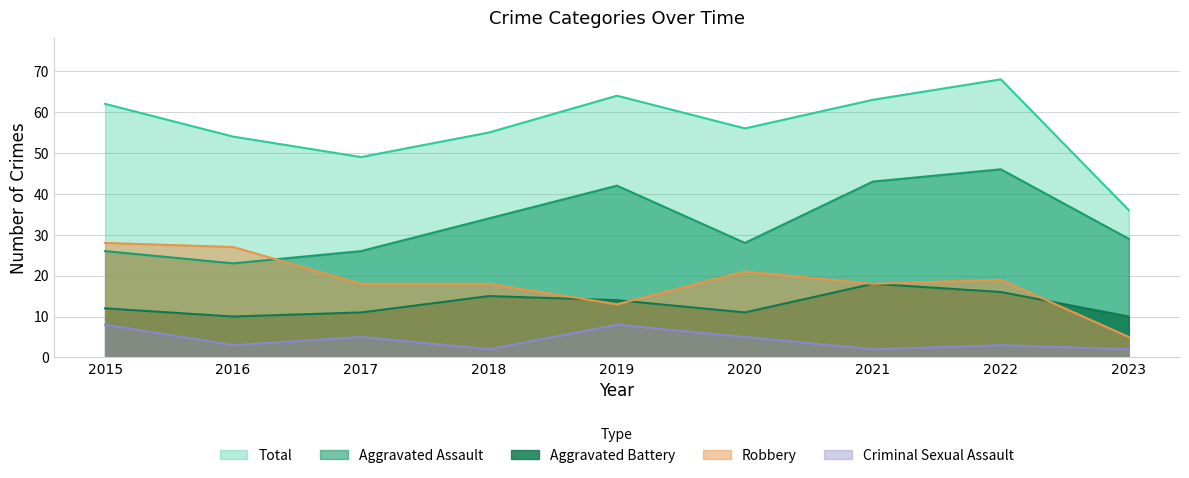

In Aggravated Battery, how many points are higher than both neighbors (excluding endpoints)?

2